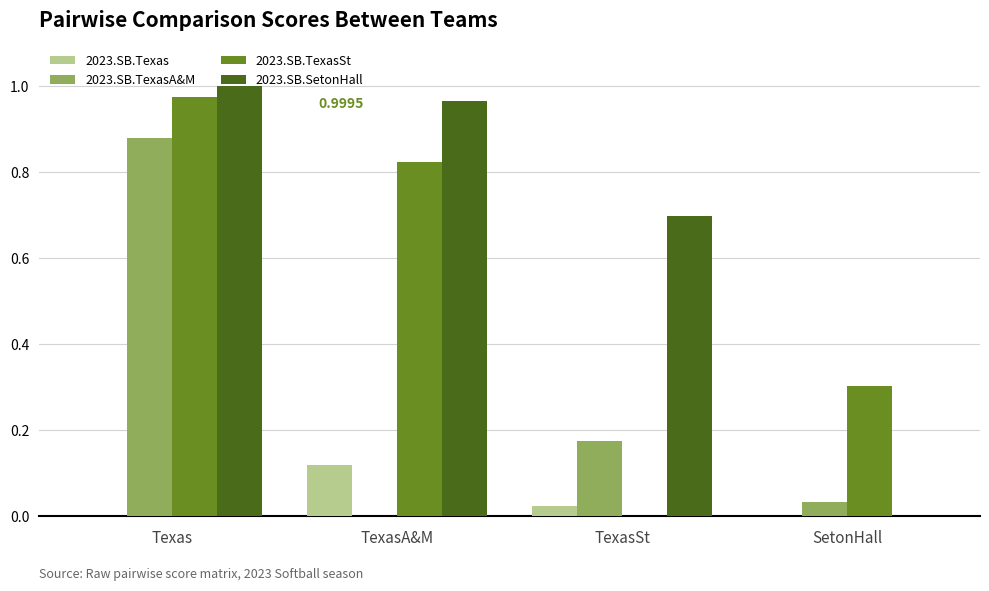

Which series changed the most between TexasA&M and TexasSt?

2023.SB.TexasSt